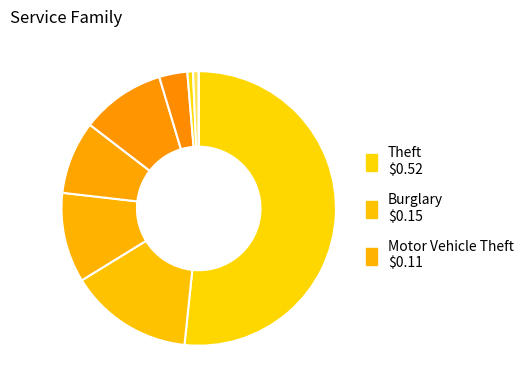

What is the majority slice?

Theft